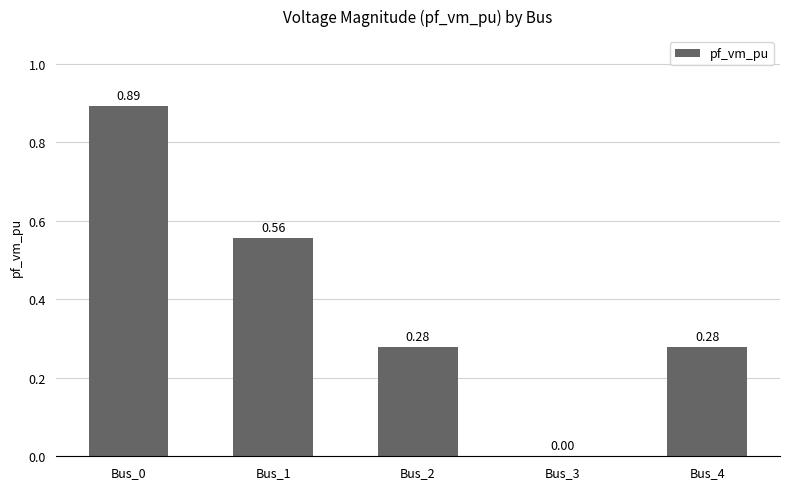

Which has a higher value, Bus_3 or Bus_2?

Bus_2